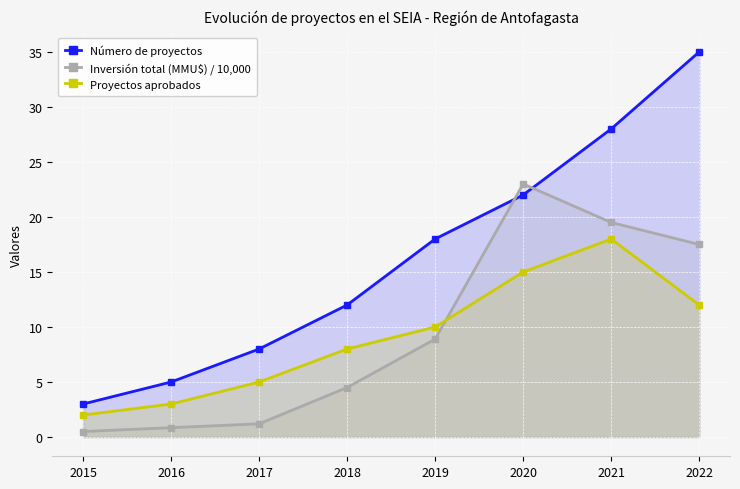

What is the sum of all Inversión total (MMU$) / 10,000 values?

76.0